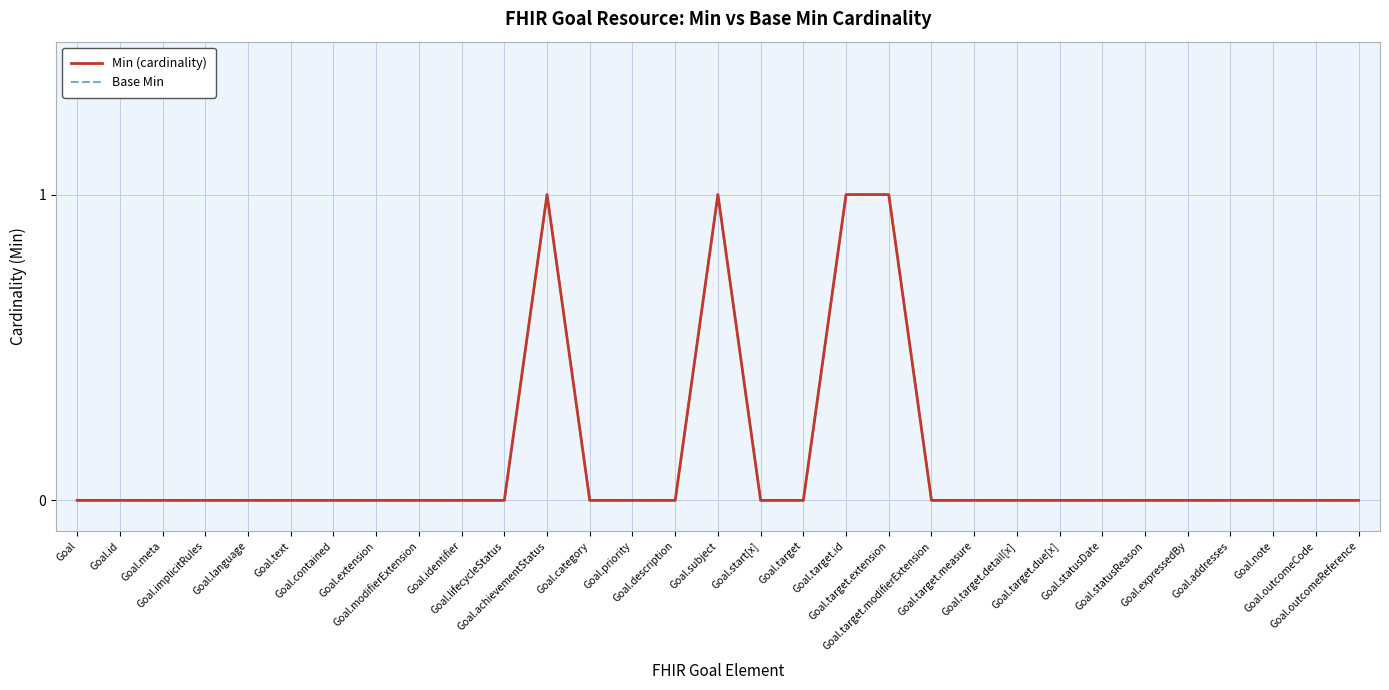

Which series has the largest range (max minus min)?

Min (cardinality)